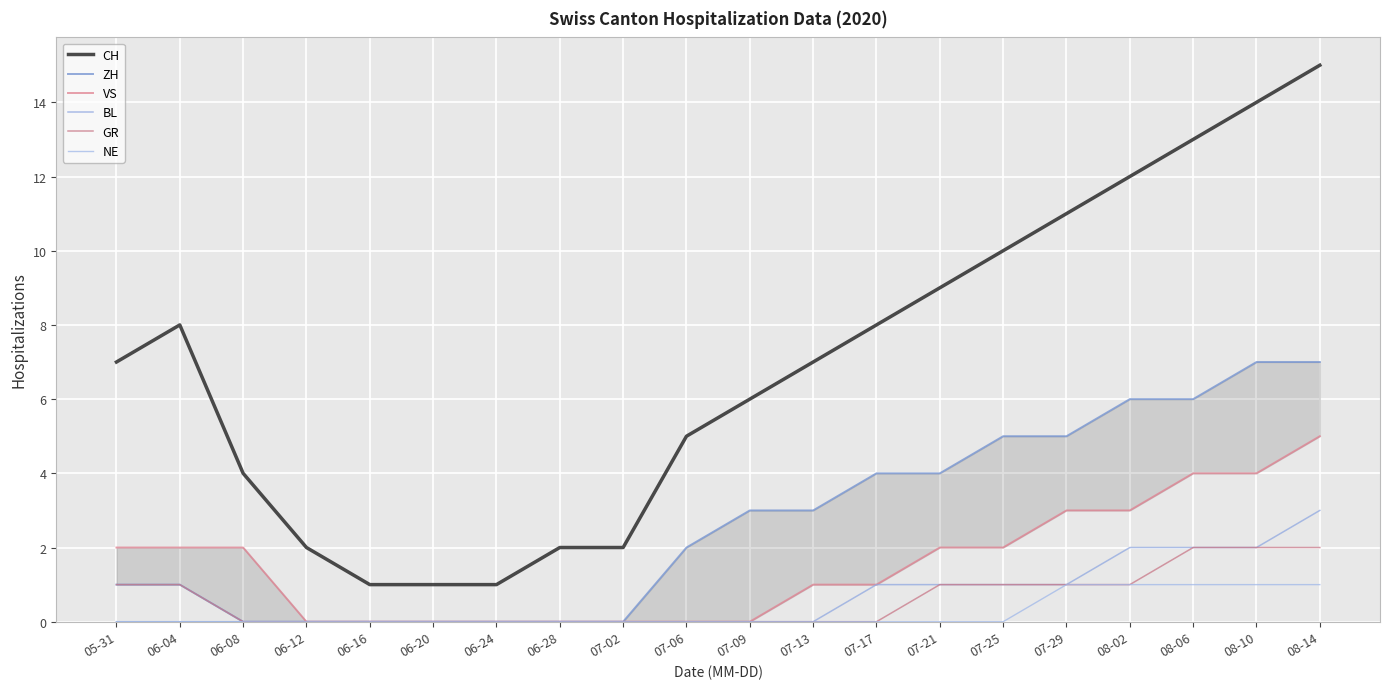

The ZH series shows 3 at 07-29. True or false?

False